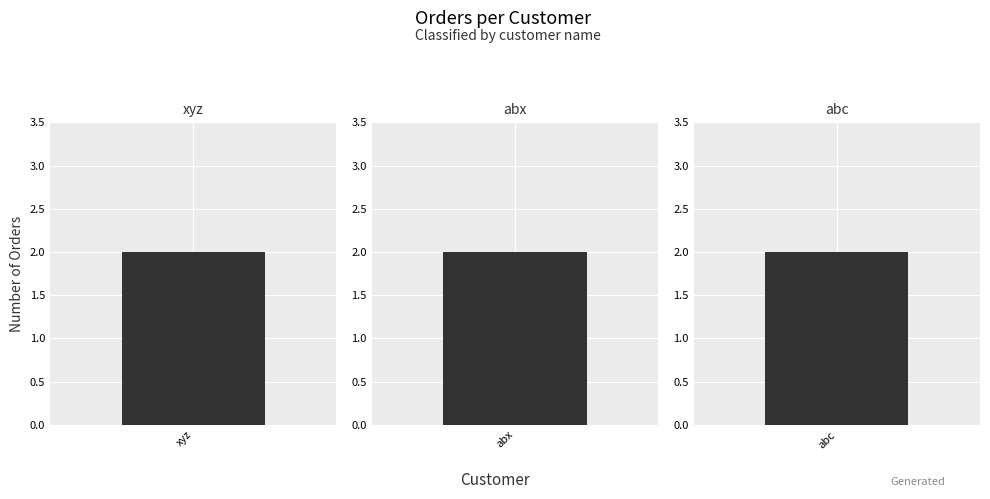

What are all the series names shown in the legend?

xyz, abx, abc